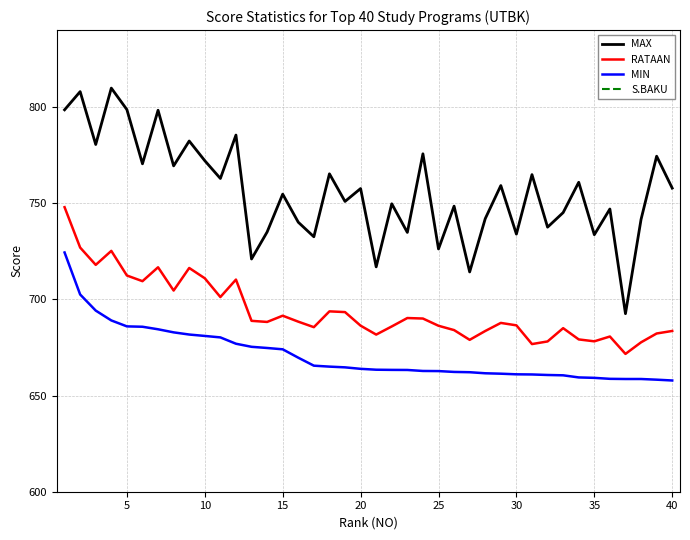

What is the lowest value of the RATAAN series?

671.6